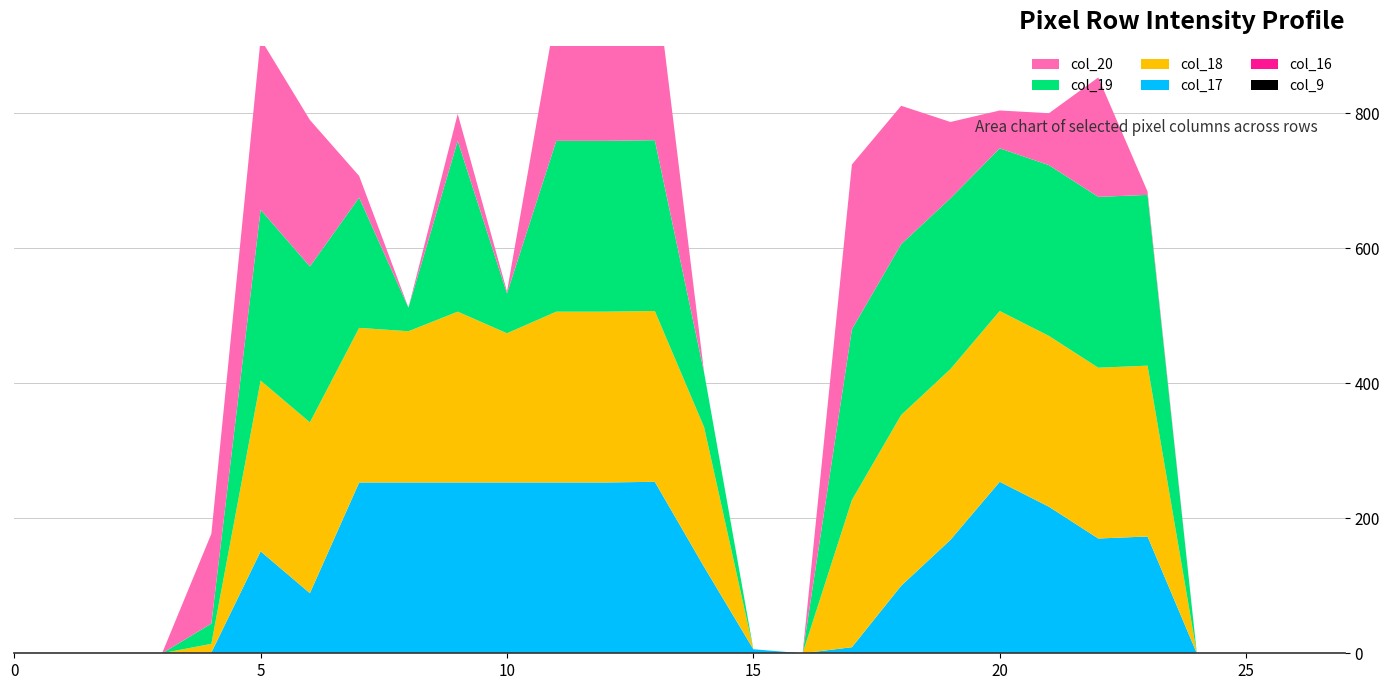

Reading left to right, transcribe all the data shown in this chart.

col_9: 0	0	0	0	0	0	0	0	0	0	0	0	0	0	0	0	0	0	0	0	0	0	0	0	0	0	0	0
col_16: 0	0	0	0	0	0	0	0	0	0	0	0	0	0	0	0	0	0	0	0	0	0	0	0	0	0	0	0
col_17: 0	0	0	0	1	151	89	253	253	253	253	253	253	254	128	6	0	9	100	168	254	217	170	173	0	0	0	0
col_18: 0	0	0	0	13	253	253	229	224	253	221	253	253	253	207	0	0	218	253	253	253	253	253	253	0	0	0	0
col_19: 0	0	0	0	30	253	231	193	35	253	59	253	253	253	81	0	0	253	253	253	241	253	253	253	0	0	0	0
col_20: 0	0	0	0	133	253	217	32	0	40	3	193	253	253	0	0	0	244	205	113	56	77	177	5	0	0	0	0